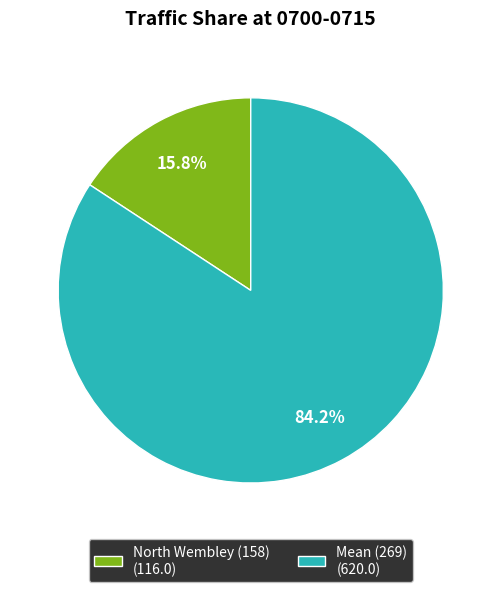

Which slice is the largest?

Mean (269)